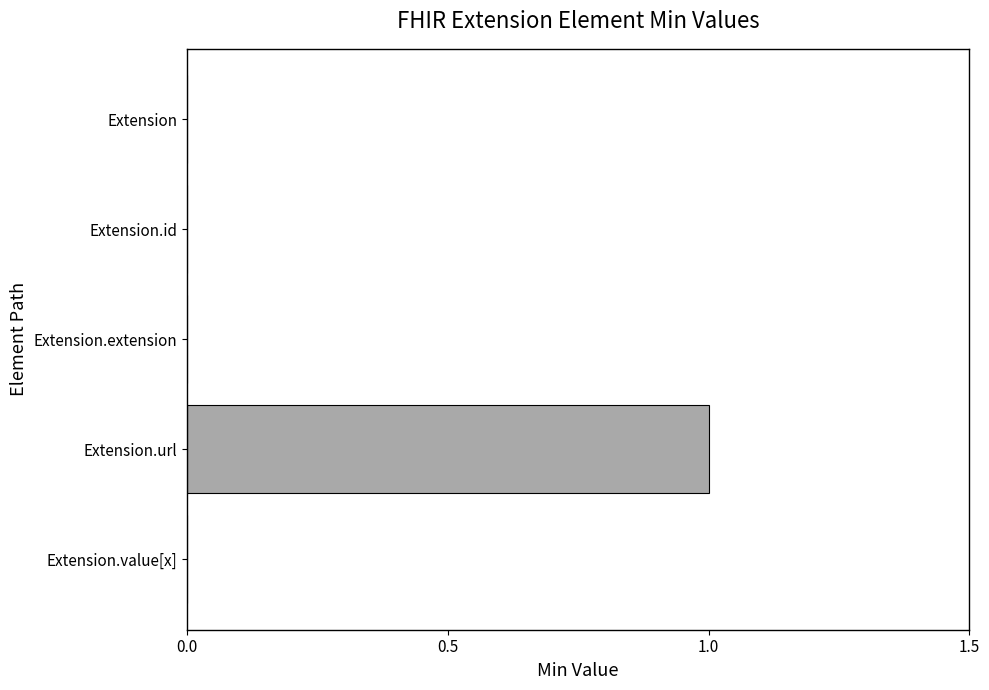

Are the bars horizontal?

Yes